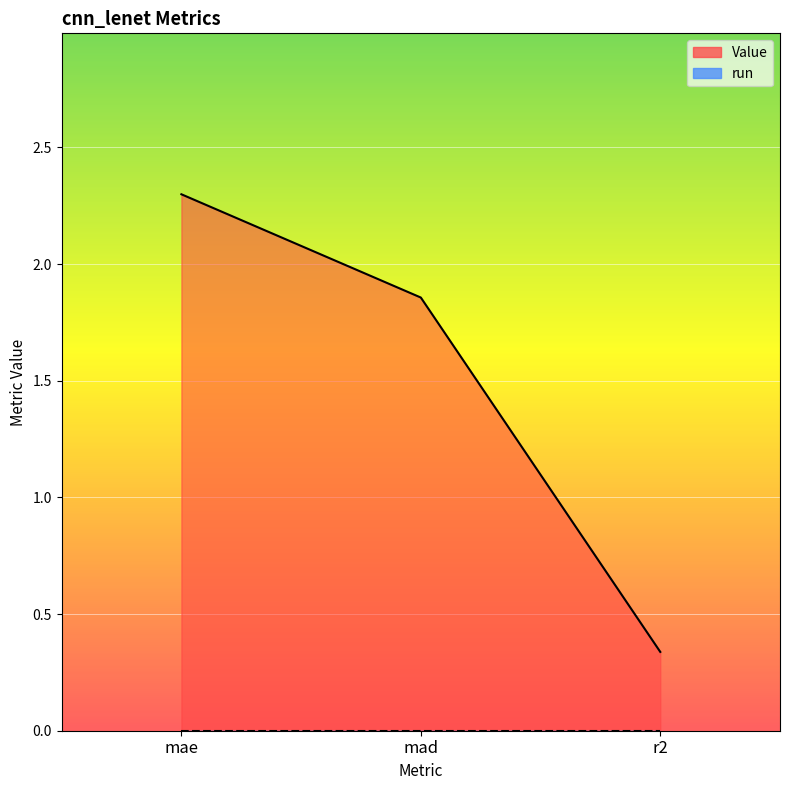

What is the label of the 1st point from the left?

mae